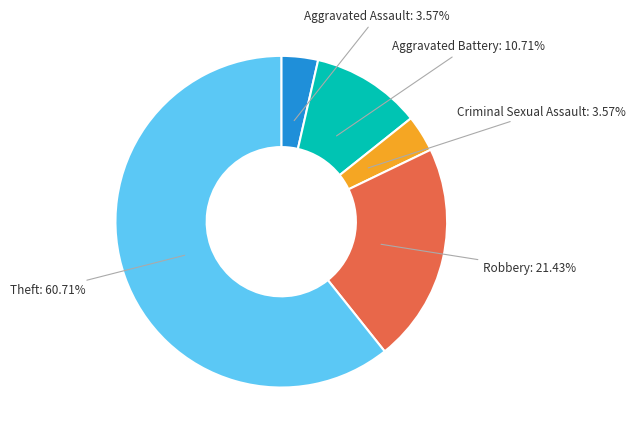

Is there any slice that represents more than half of the pie?

Yes